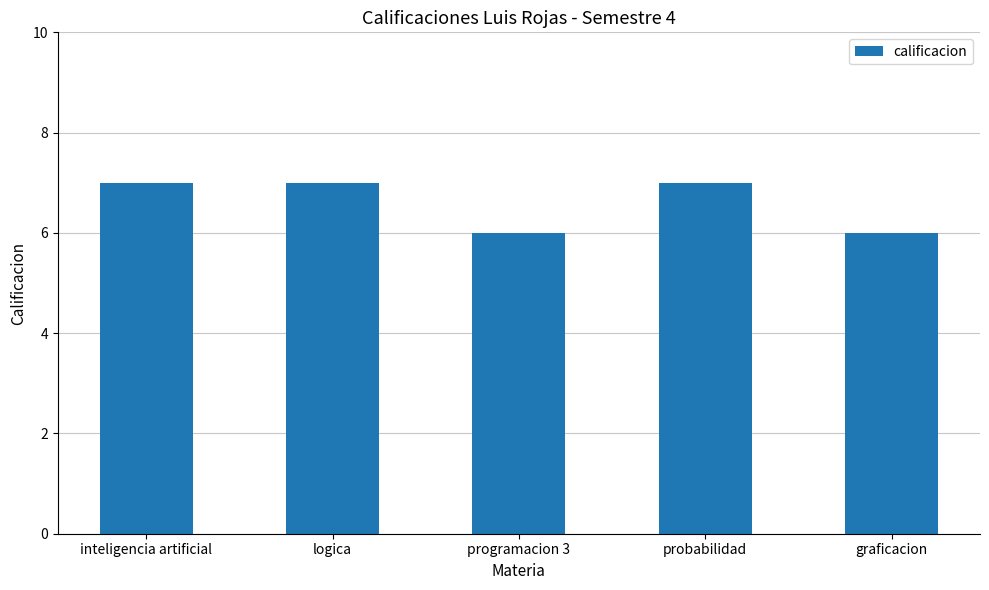

What value does the data have at logica?

7